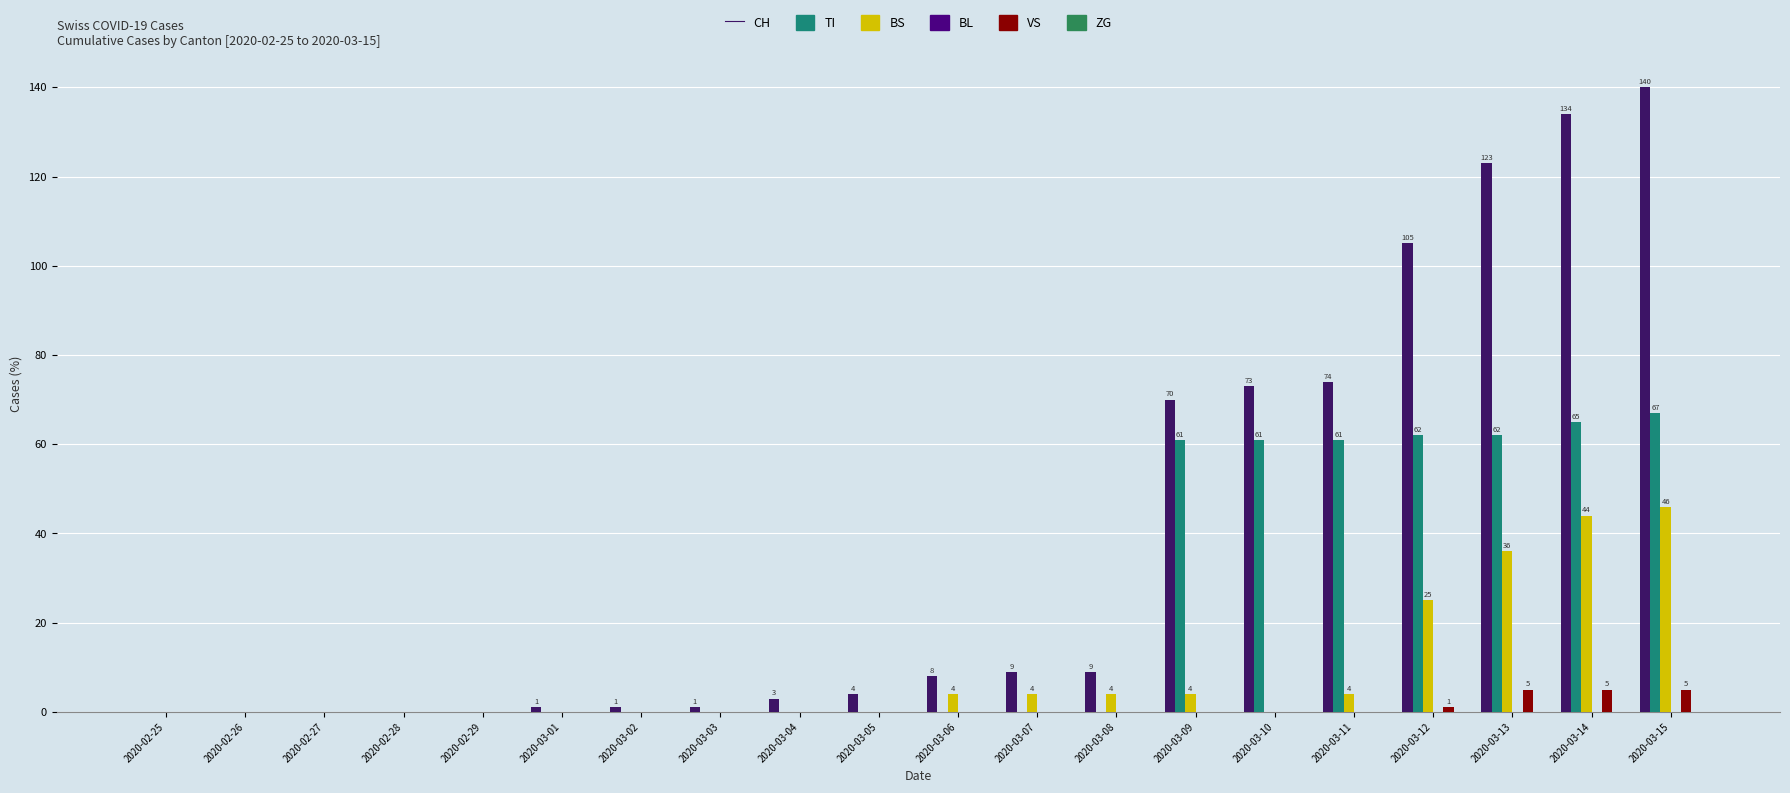

How many groups of bars are there?

20